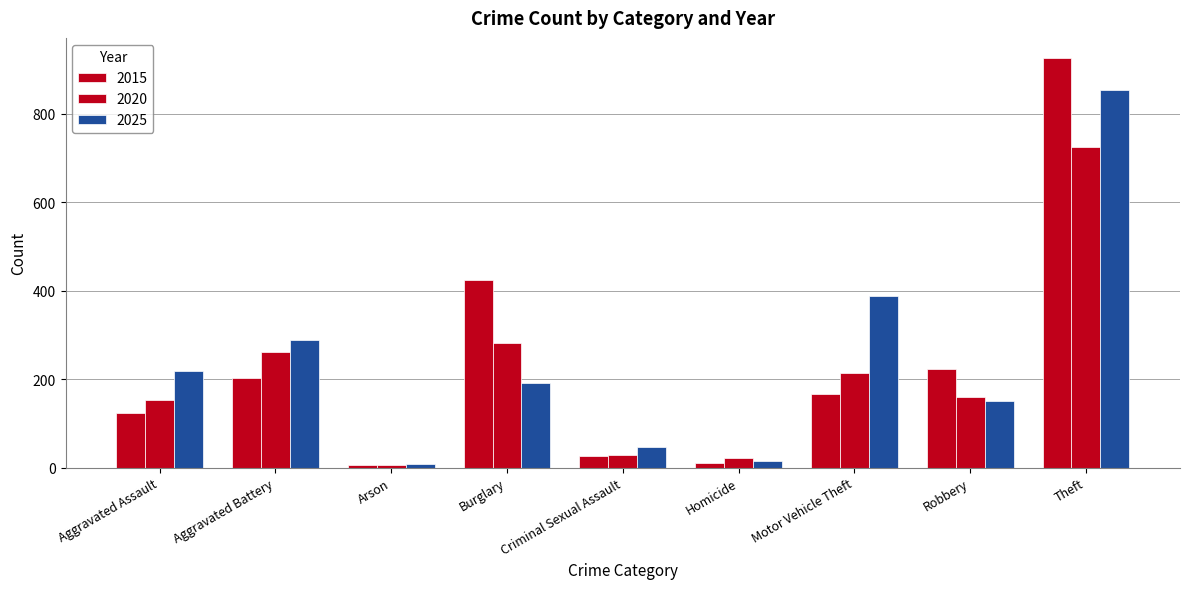

What is the maximum value shown in the chart?

925